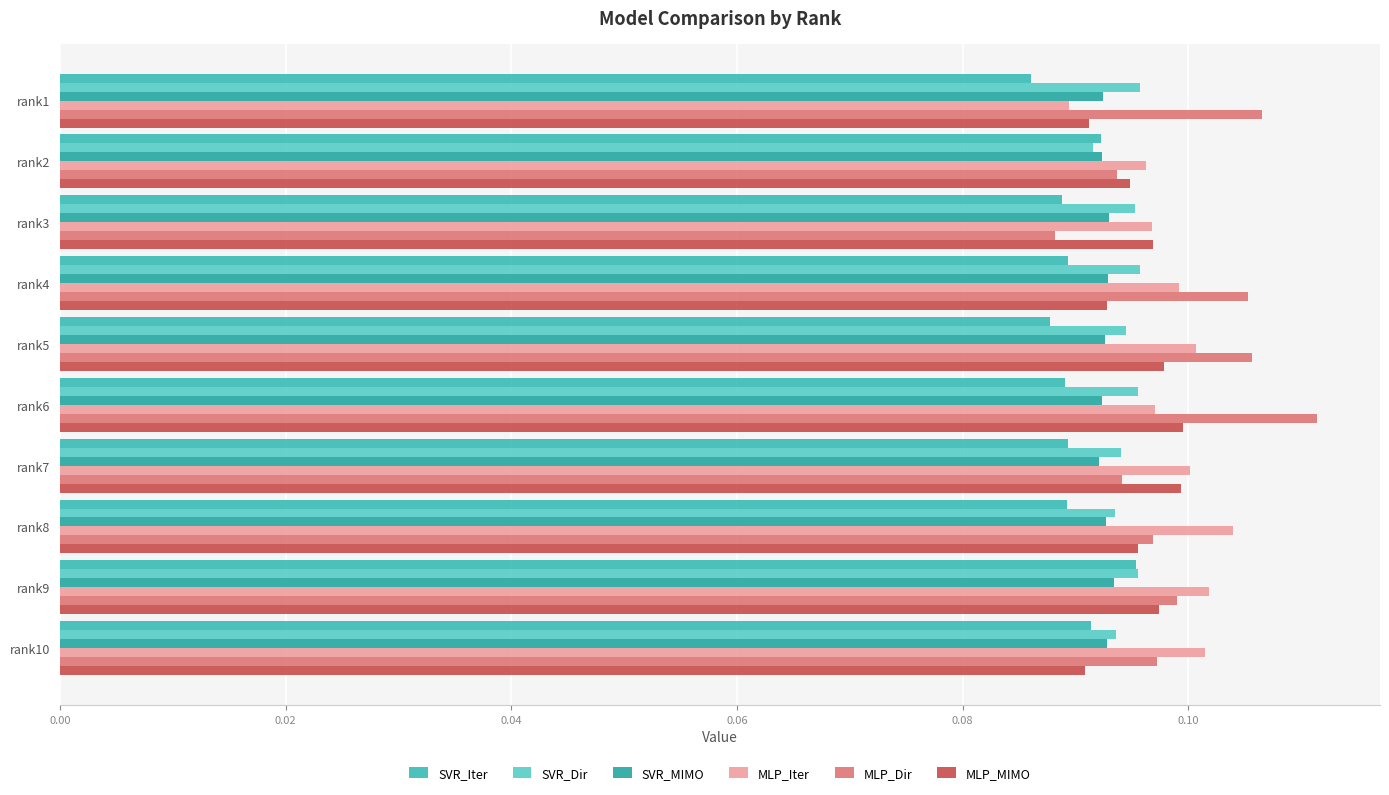

Count the number of data series in this chart.

6